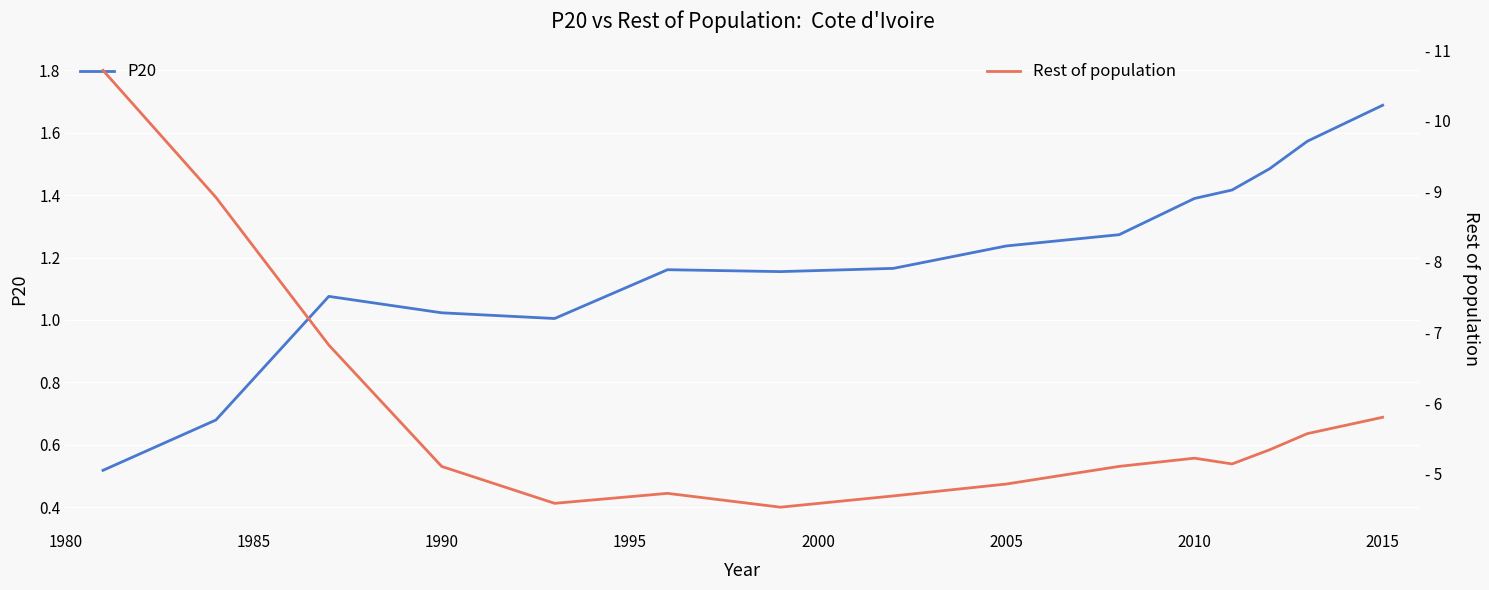

What is the value of the P20 point at the 13th from the left?

1.5